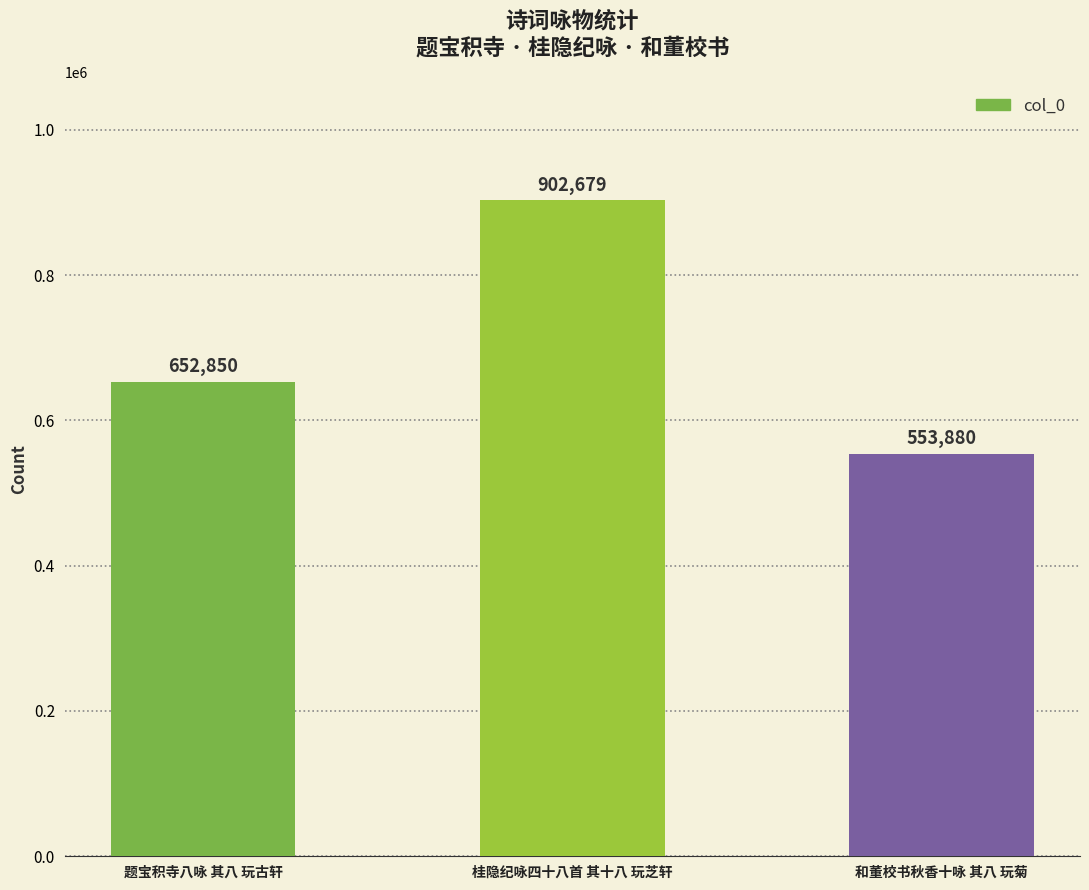

How many values are between 553880 and 902679?

3